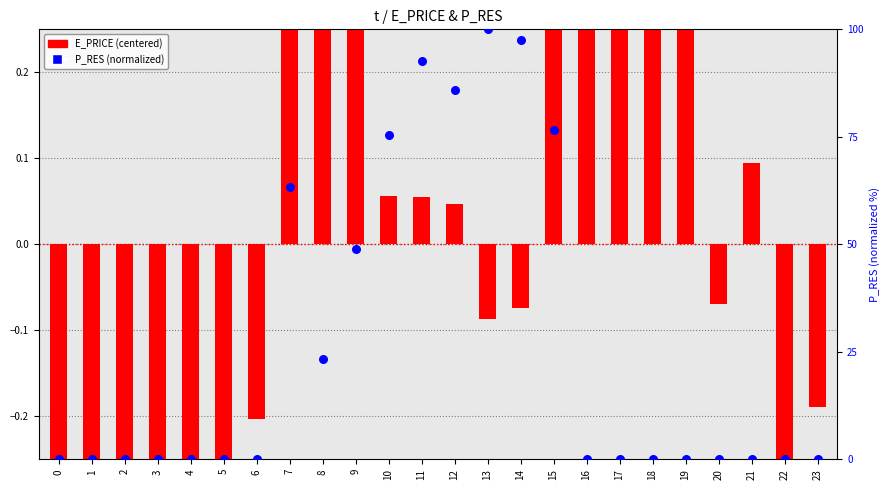

Which series contains the lowest Y value?

E_PRICE (centered)